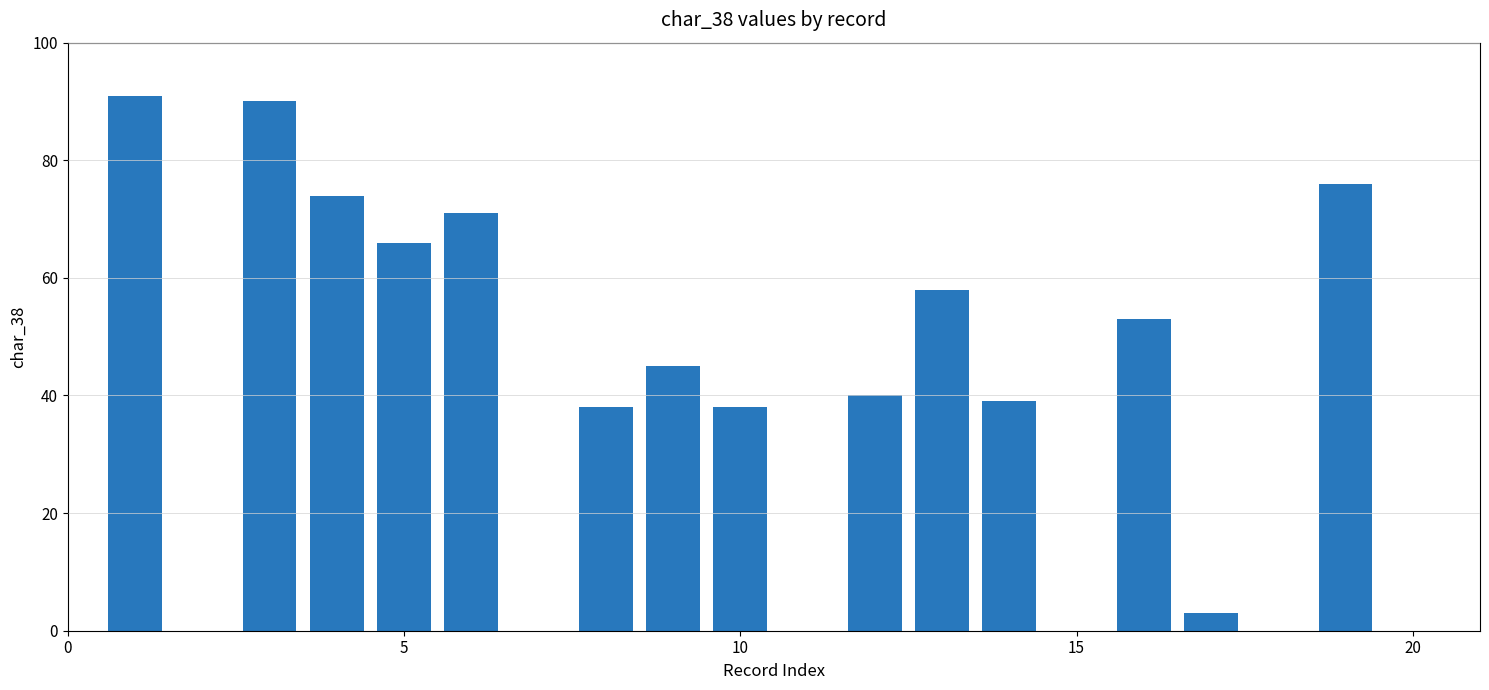

What is the greatest value displayed?

91